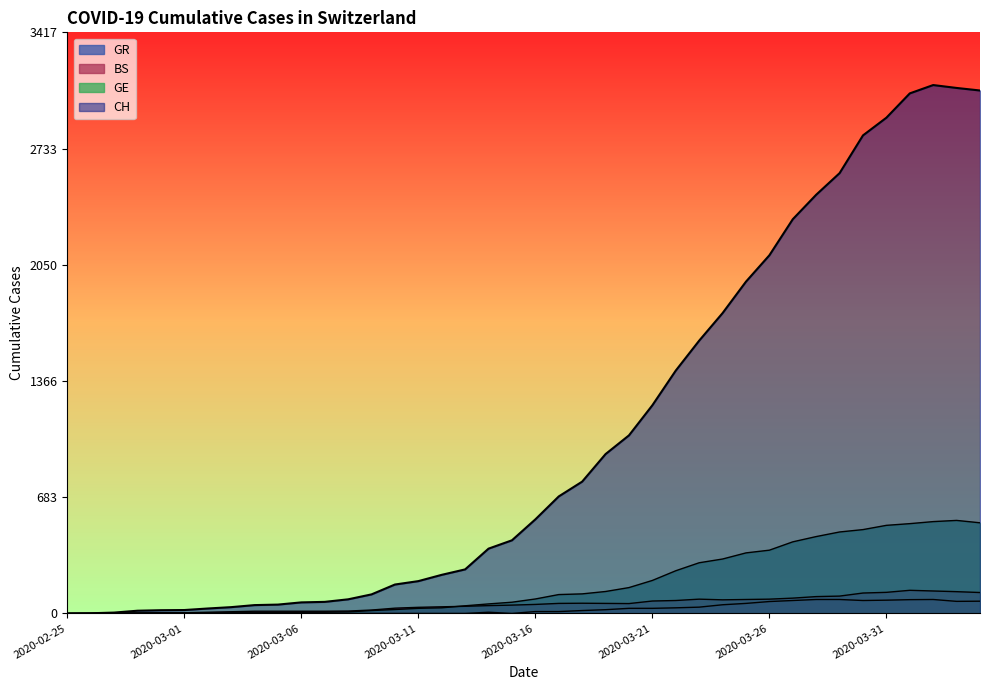

What is the difference between the highest and lowest values at 2020-03-23?

1567